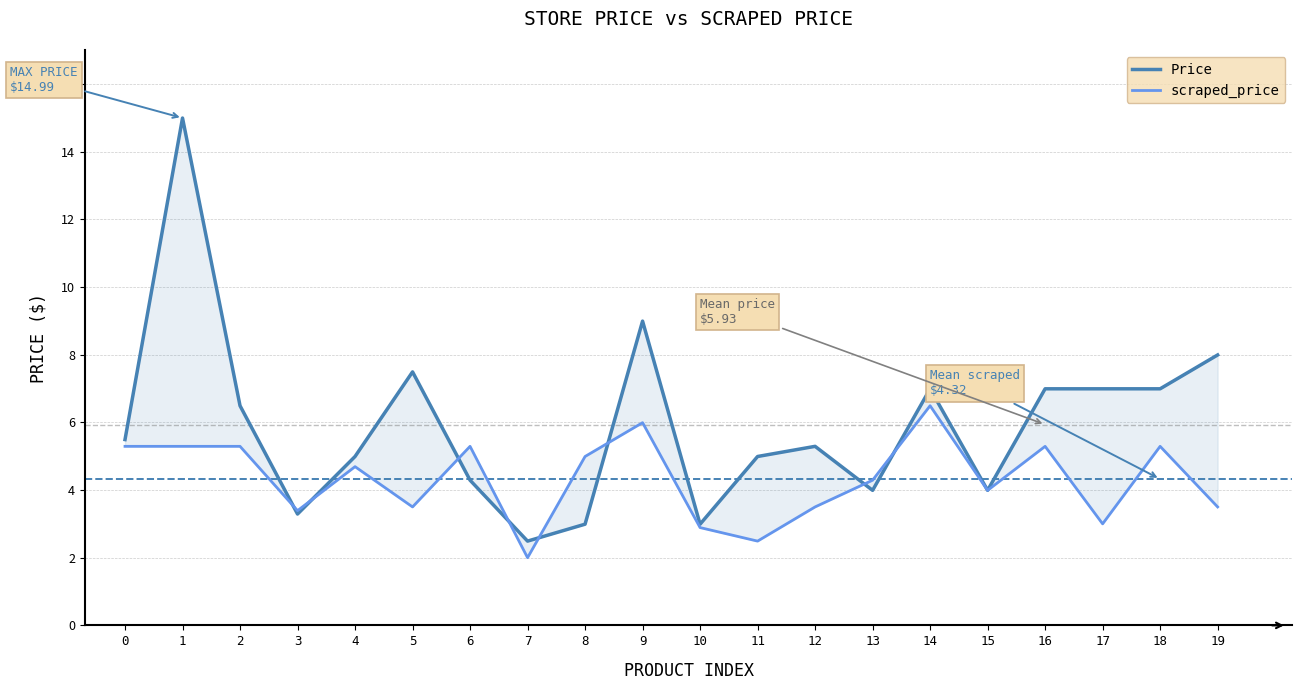

Which category has the lowest value across all series?

7